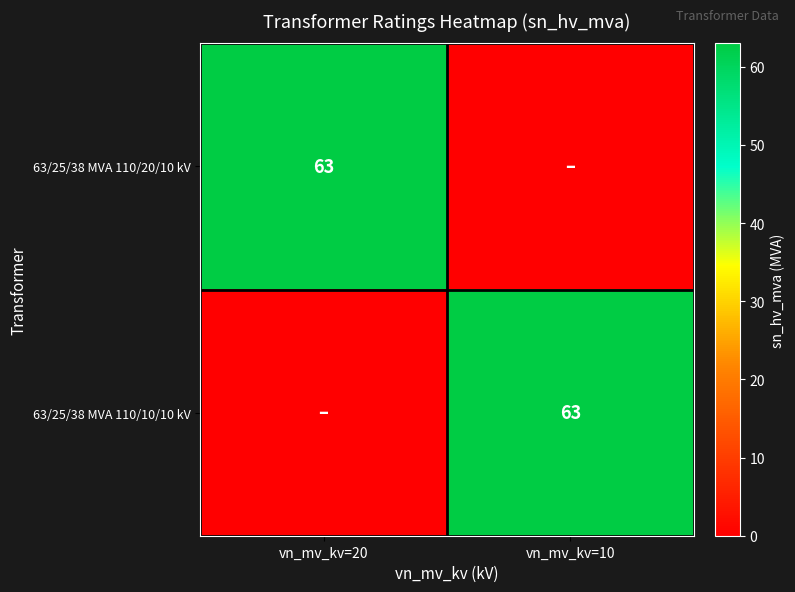

Count the number of categories in the chart.

2